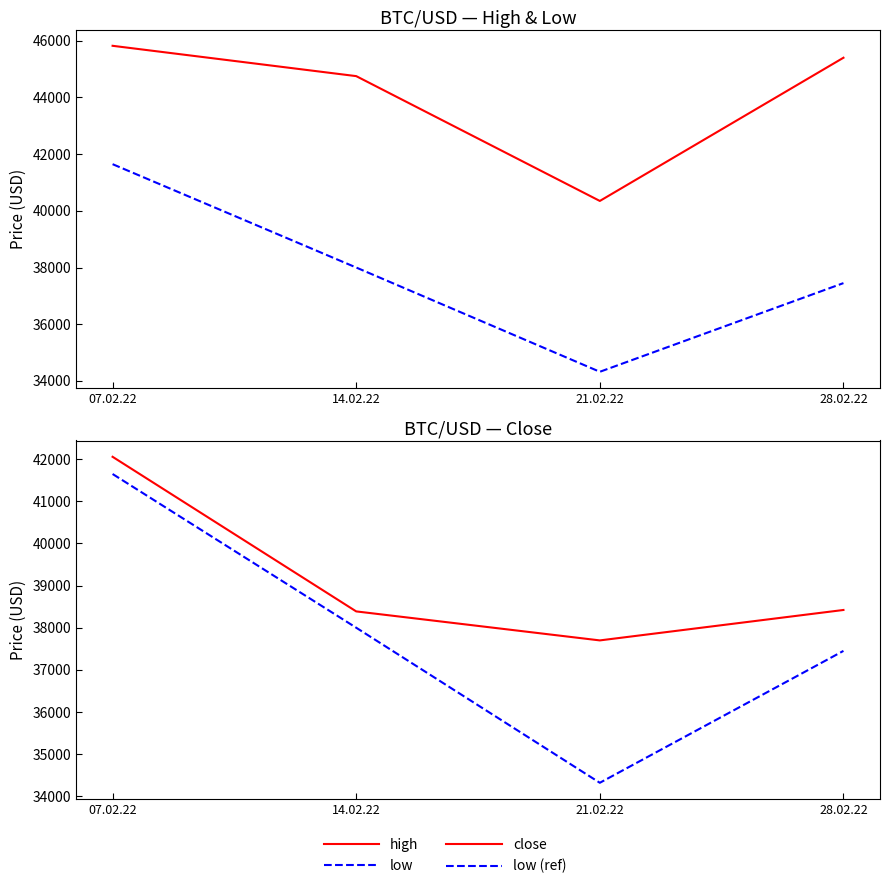

What is the total value across all series at 07.02.22?

171166.4